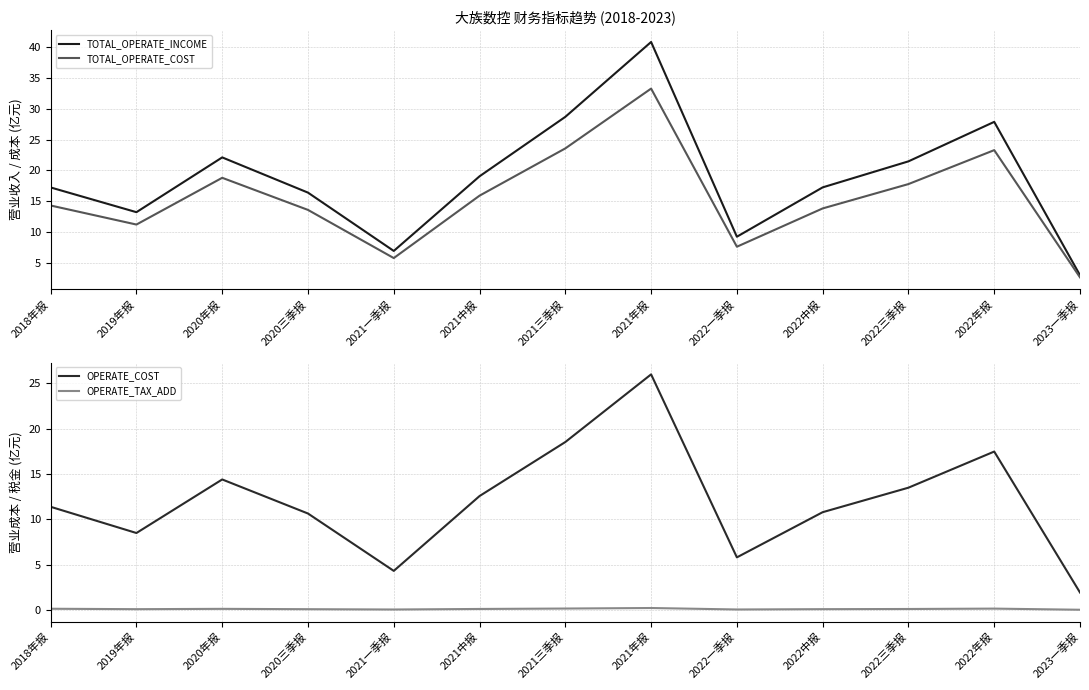

What are all the series names shown in the legend?

TOTAL_OPERATE_INCOME, TOTAL_OPERATE_COST, OPERATE_COST, OPERATE_TAX_ADD